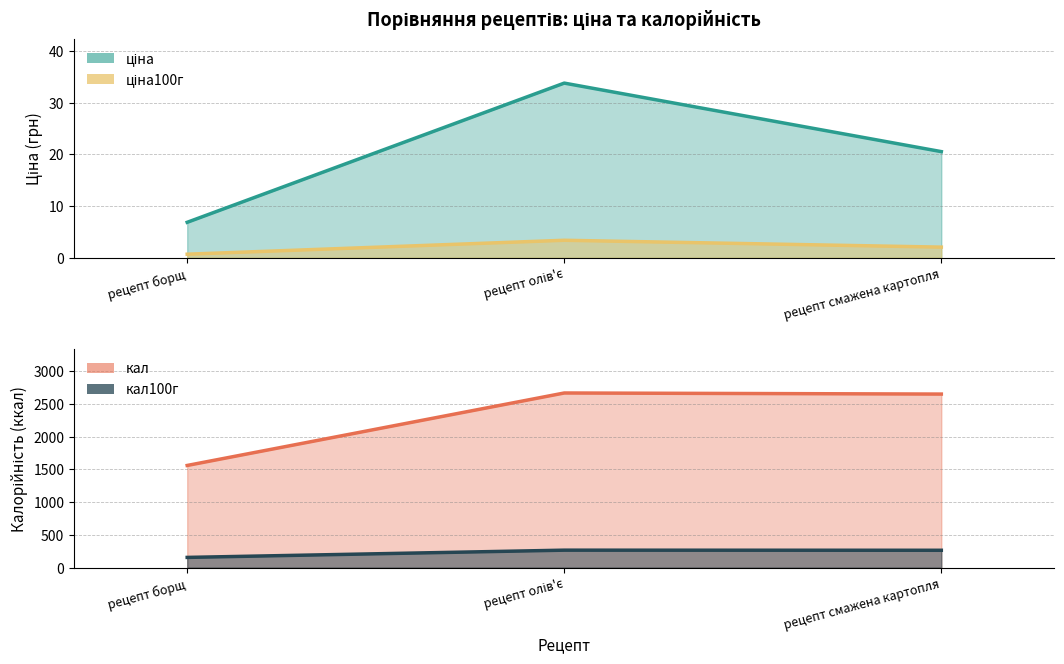

Which has a higher value, рецепт смажена картопля or рецепт борщ?

рецепт смажена картопля